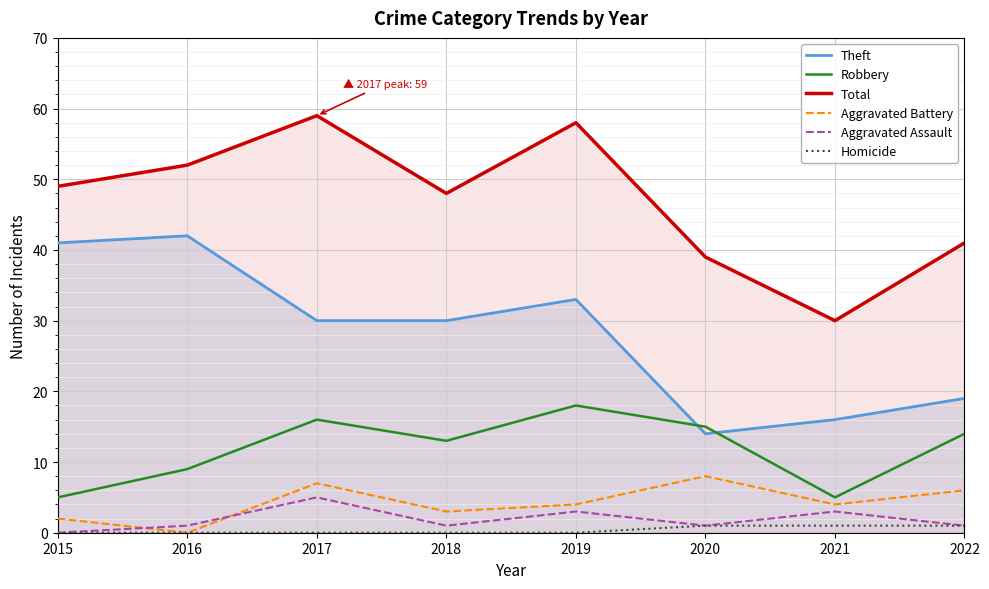

How many lines are shown in the chart?

6